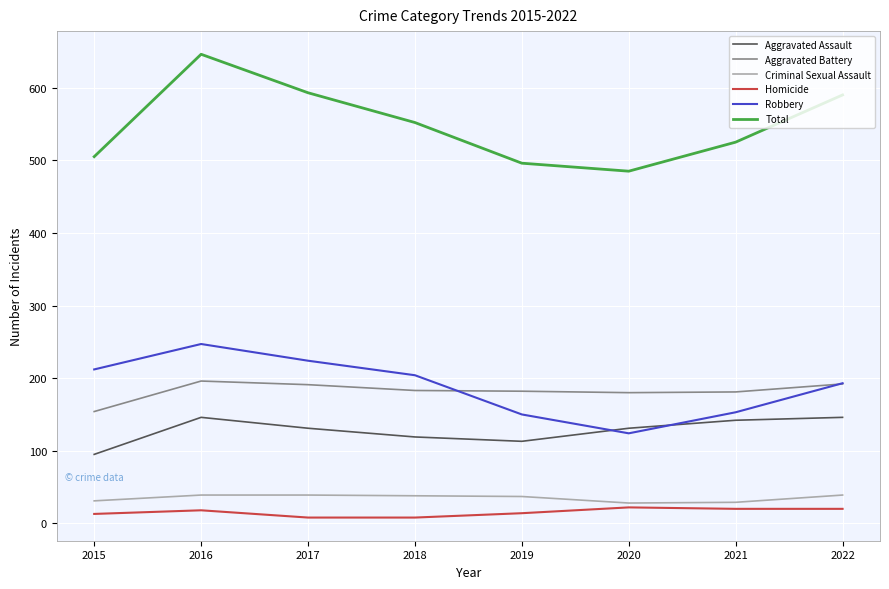

What is the average value of the Total series?

549